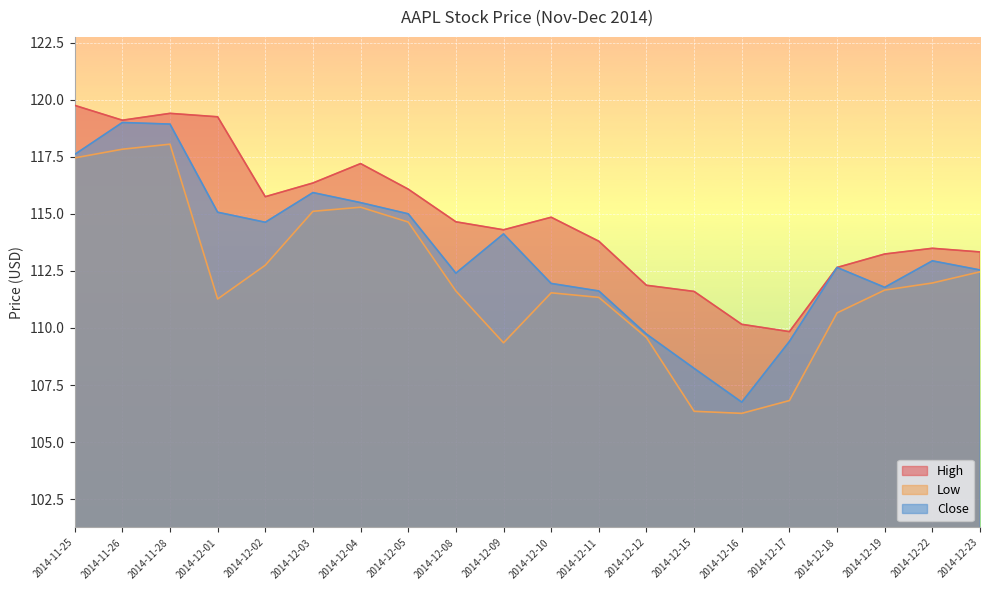

True or false: Close and High cross at least once.

False